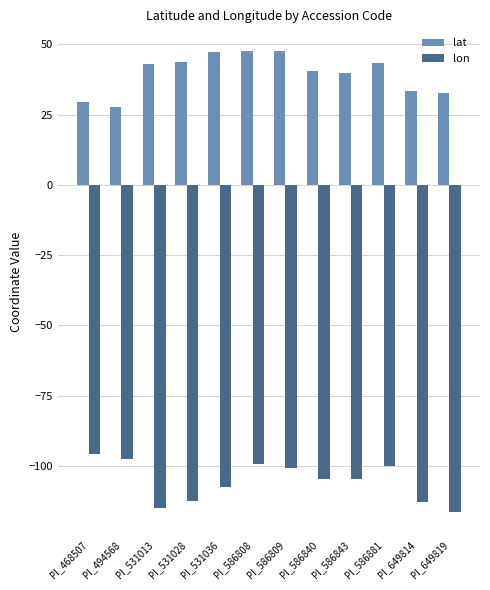

Where does the lat series first go above 42?

PI_531013